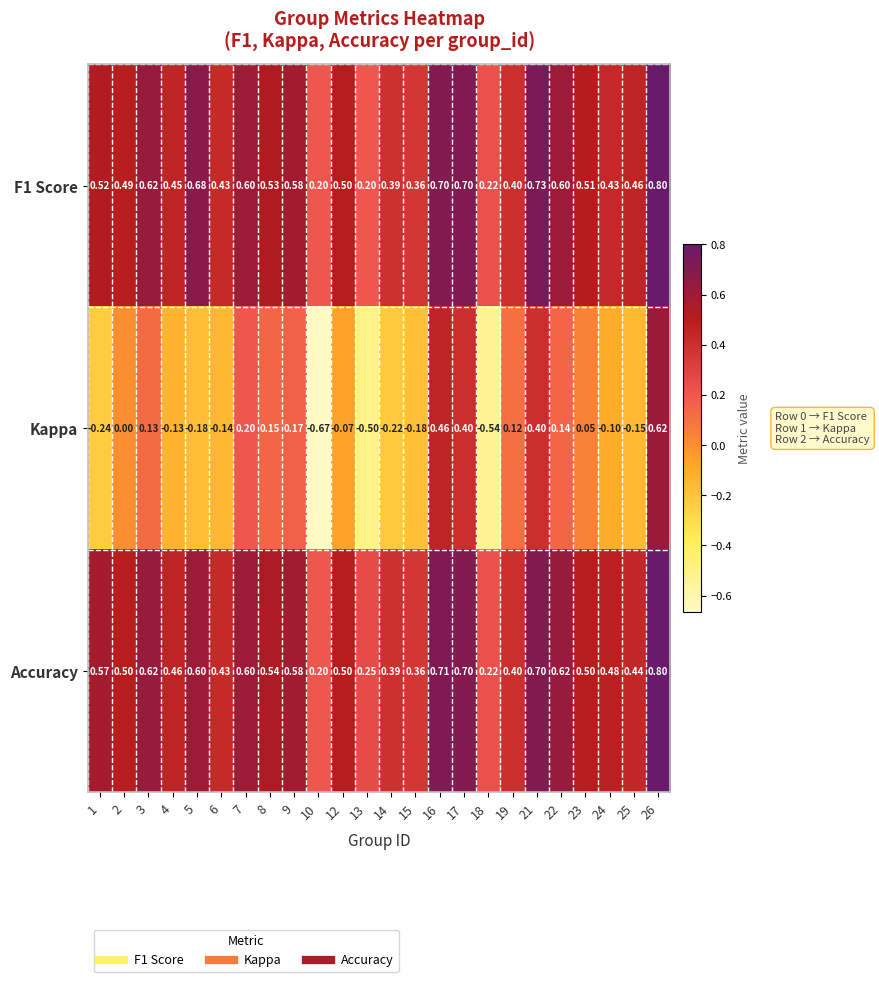

Which series changed the most between 1 and 25?

Accuracy